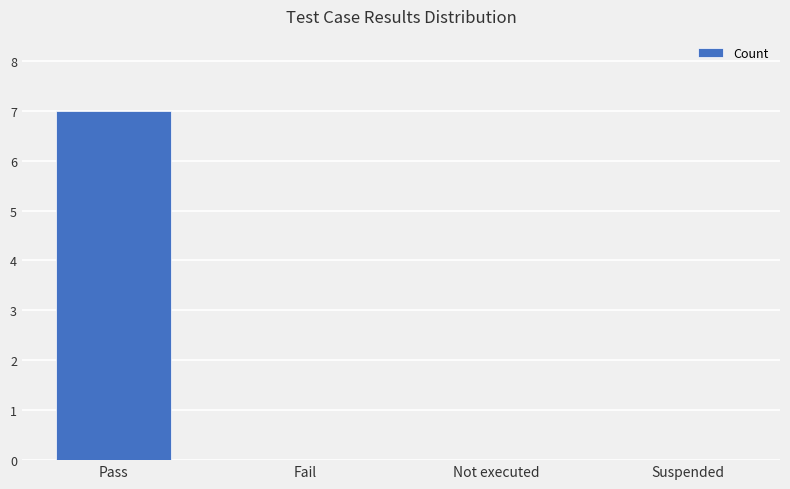

Reading left to right, extract all data points from this chart.

7	0	0	0